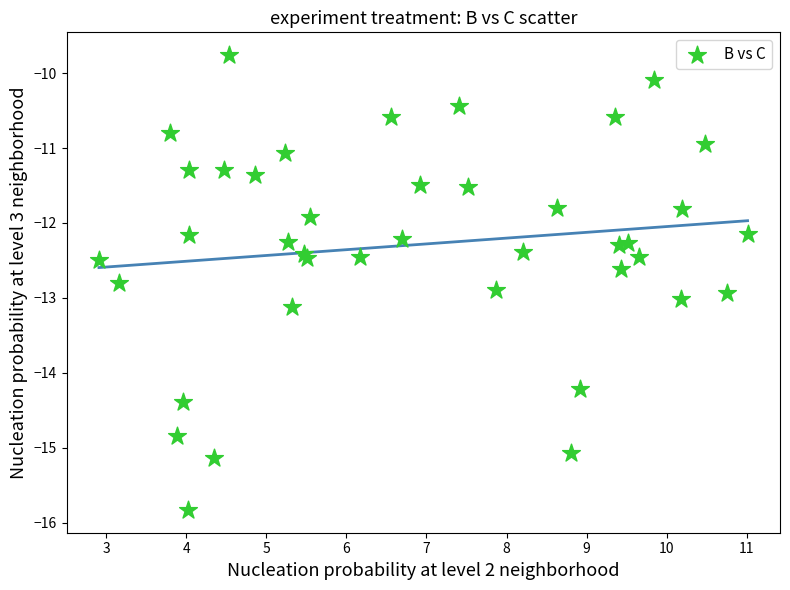

What Y value in the scatter plot is closest to -12?

-11.9